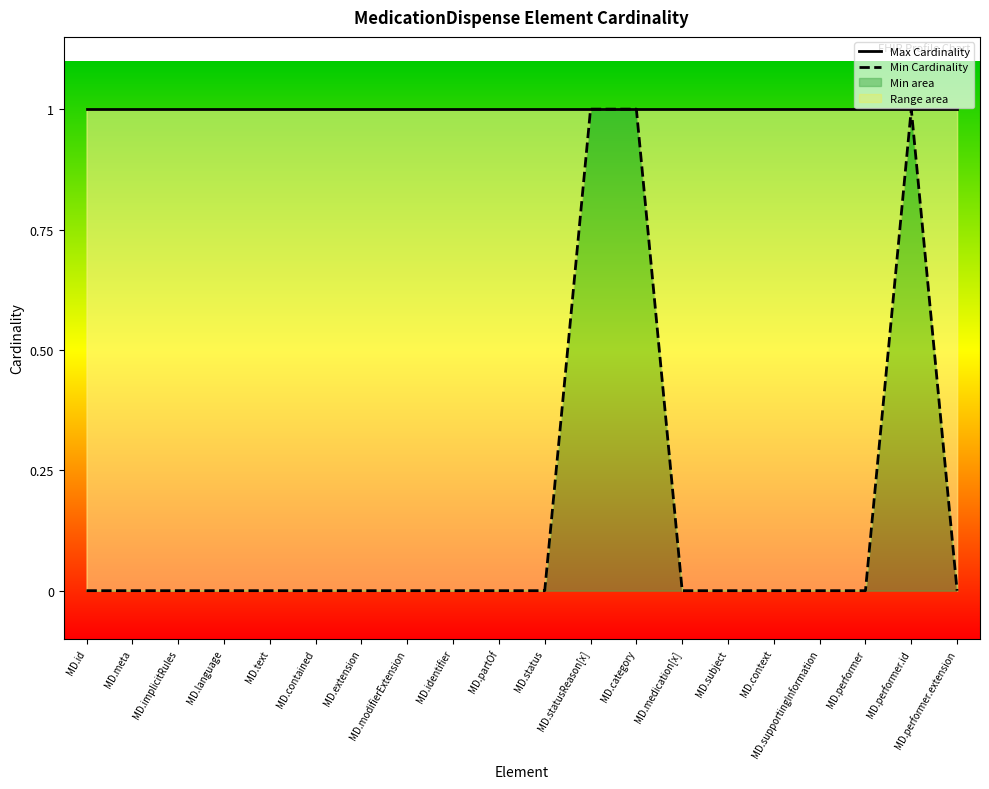

Which series has the largest total across all categories?

Max Cardinality